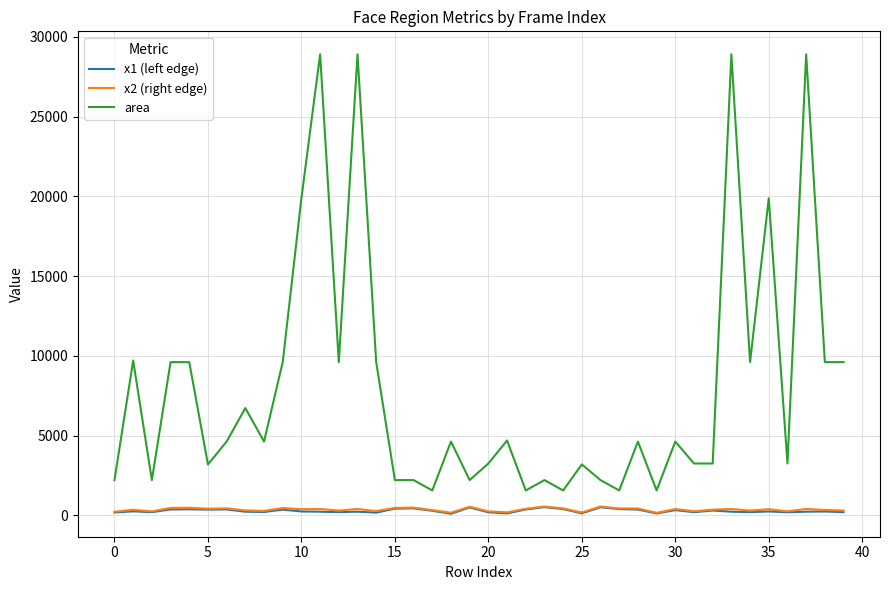

What are all the series names shown in the legend?

x1 (left edge), x2 (right edge), area